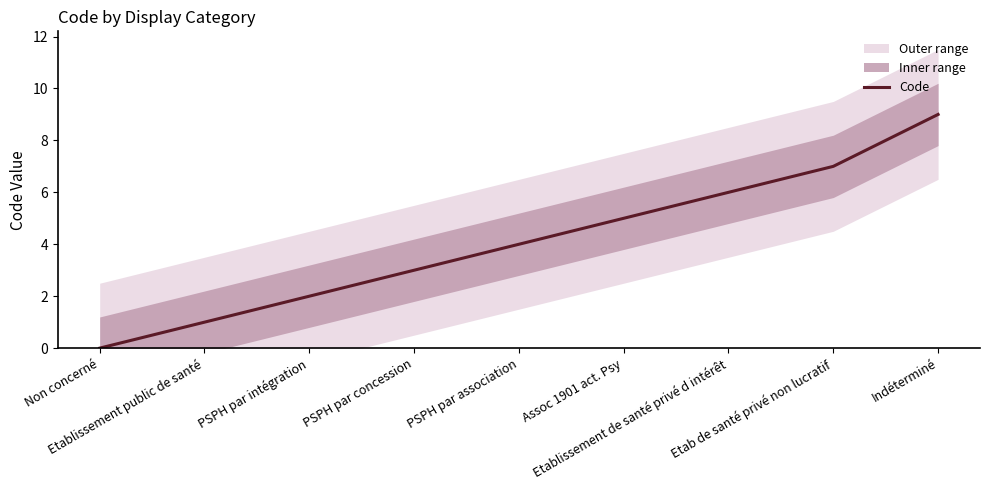

What is the label of the 8th point from the right?

Etablissement public de santé